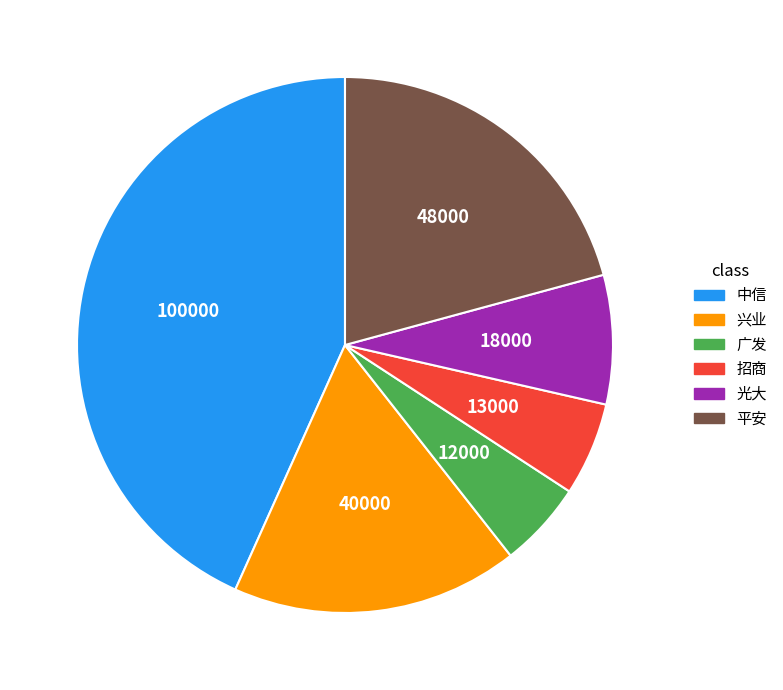

Which category has the biggest portion of the pie?

中信